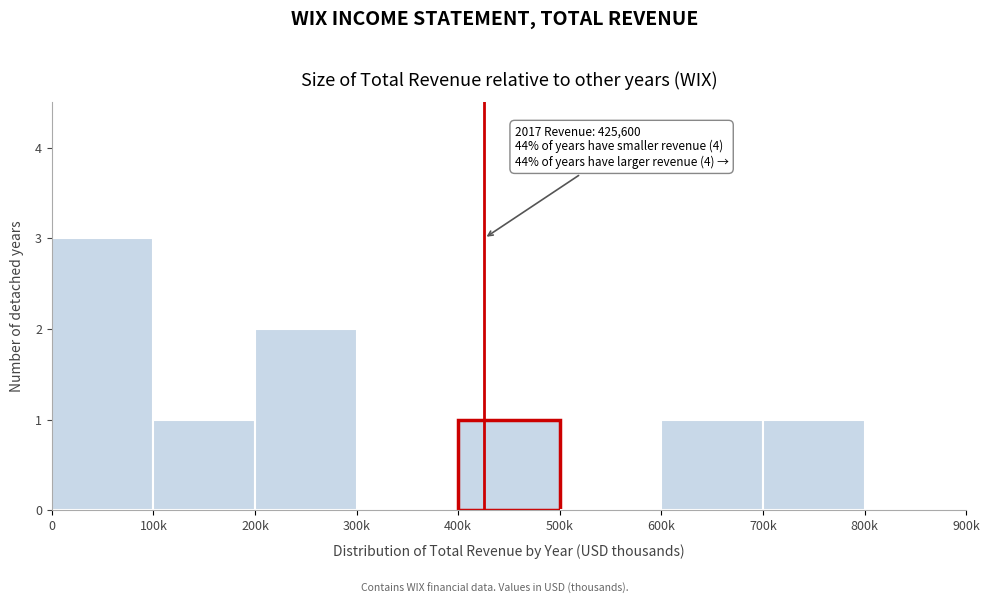

Reading left to right, transcribe all the data shown in this chart.

0=3	100k=1	200k=2	300k=0	400k=1	500k=0	600k=1	700k=1	800k=0